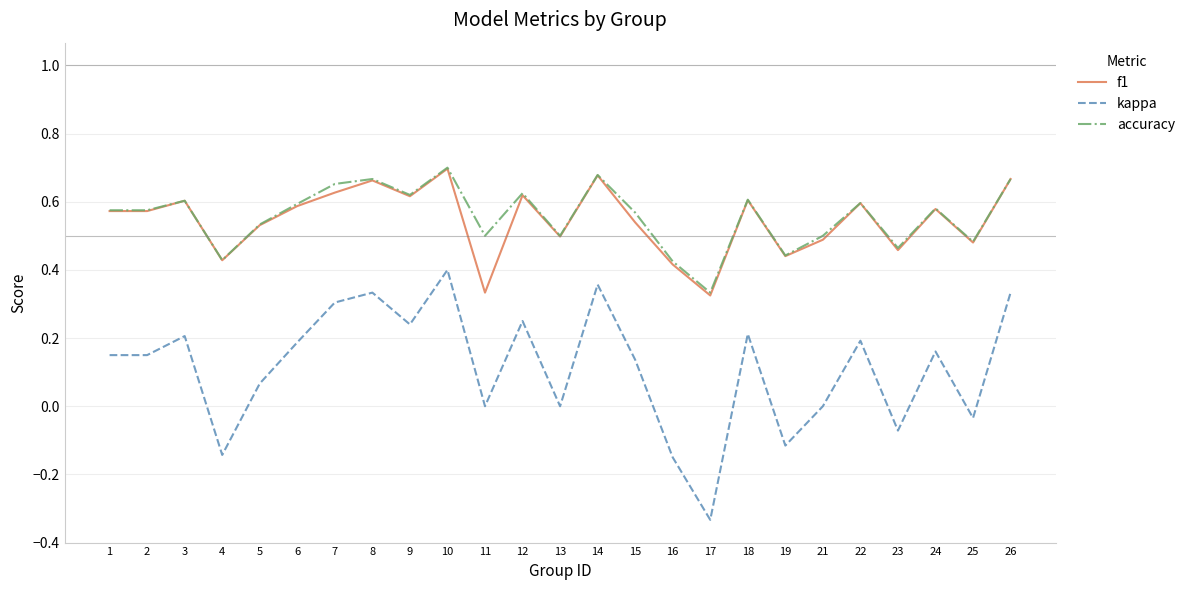

Which series has the widest spread of values?

kappa